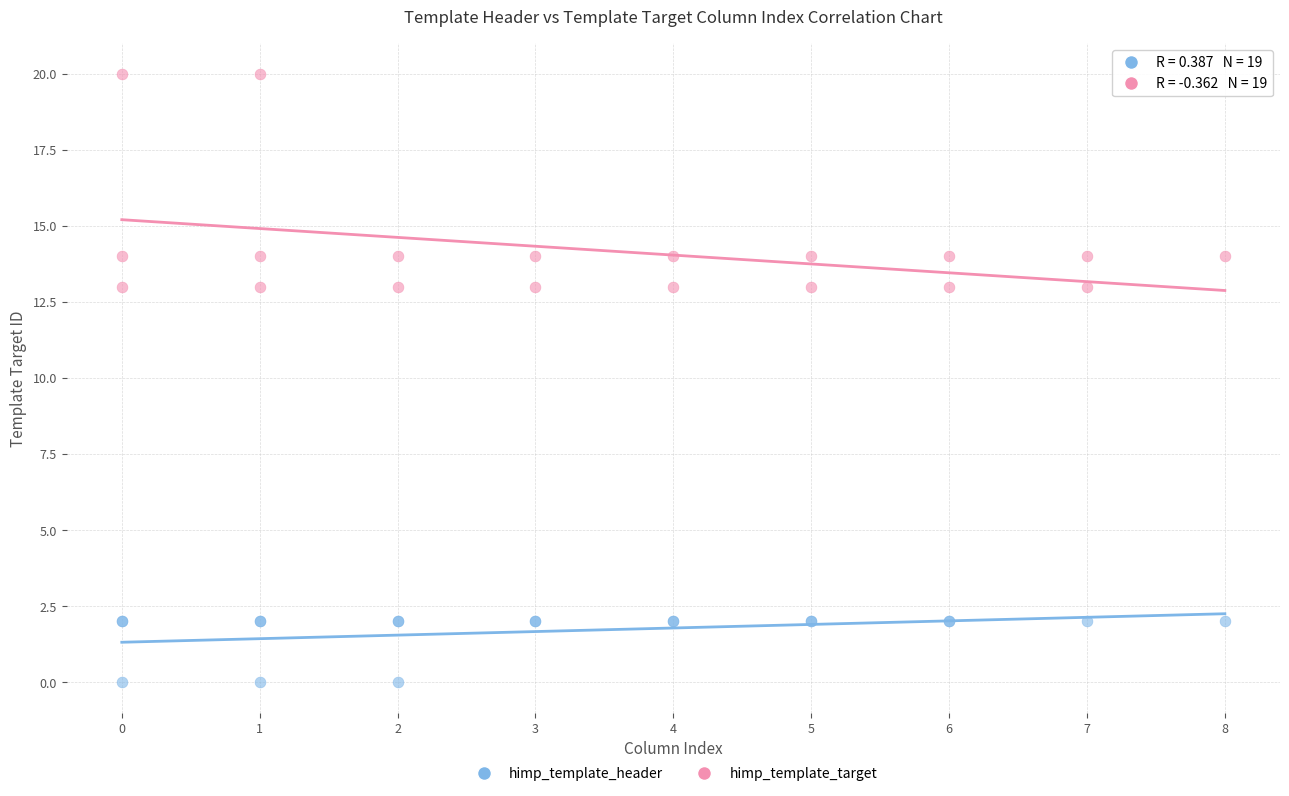

Which series contains the lowest Y value?

himp_template_header